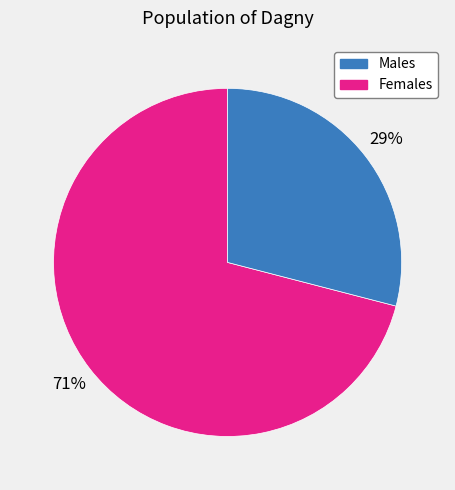

Is there any slice that represents more than half of the pie?

Yes